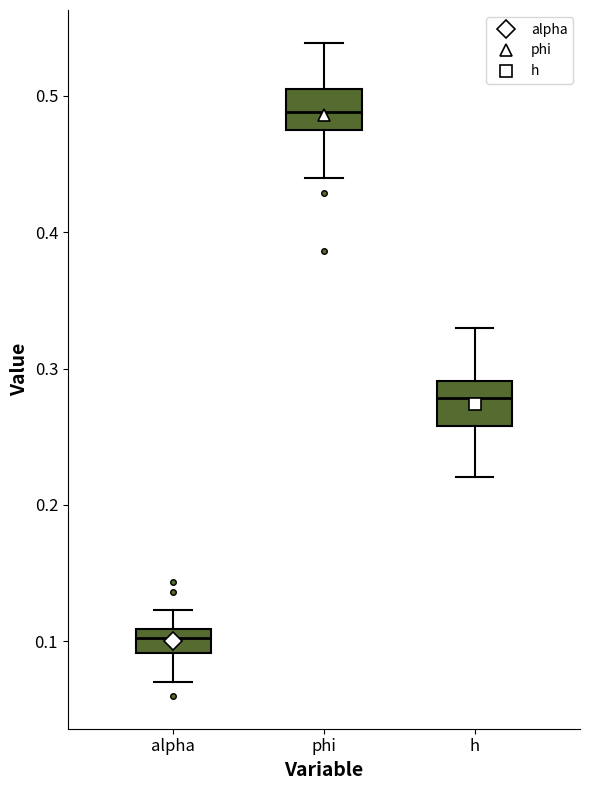

Reading left to right, read every box against the y-axis: the position of its median line, the range the box covers, and the ends of its whiskers. The values are not printed on the chart, so give them approximately, as read against the axis.

alpha: median 0.10, box 0.09 to 0.11, whiskers 0.07 to 0.12
phi: median 0.49, box 0.47 to 0.50, whiskers 0.44 to 0.54
h: median 0.28, box 0.26 to 0.29, whiskers 0.22 to 0.33